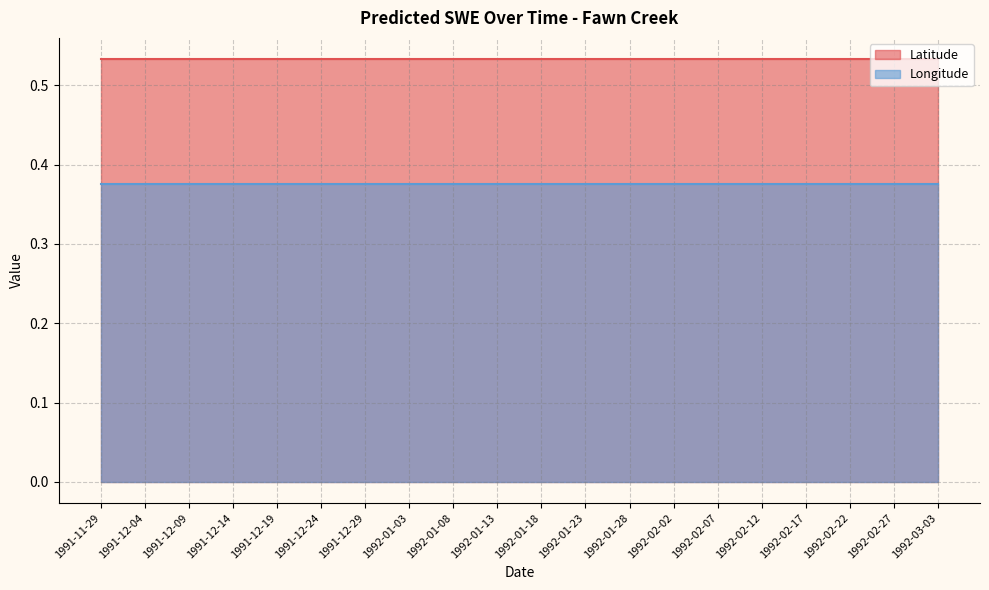

True or false: Longitude and Latitude cross at least once.

False